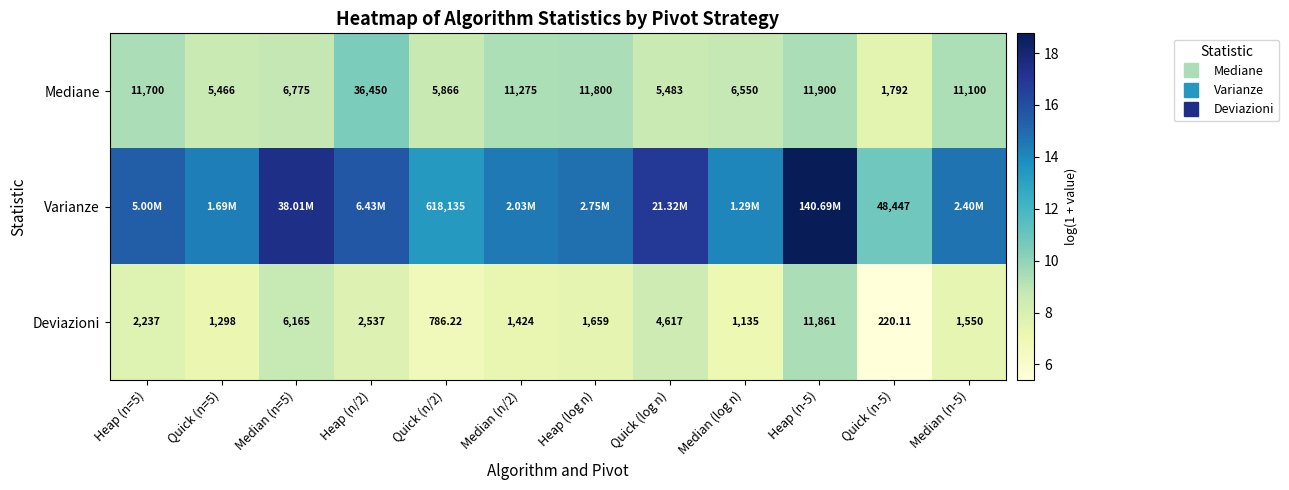

What is the average value of the Varianze series?

15.1